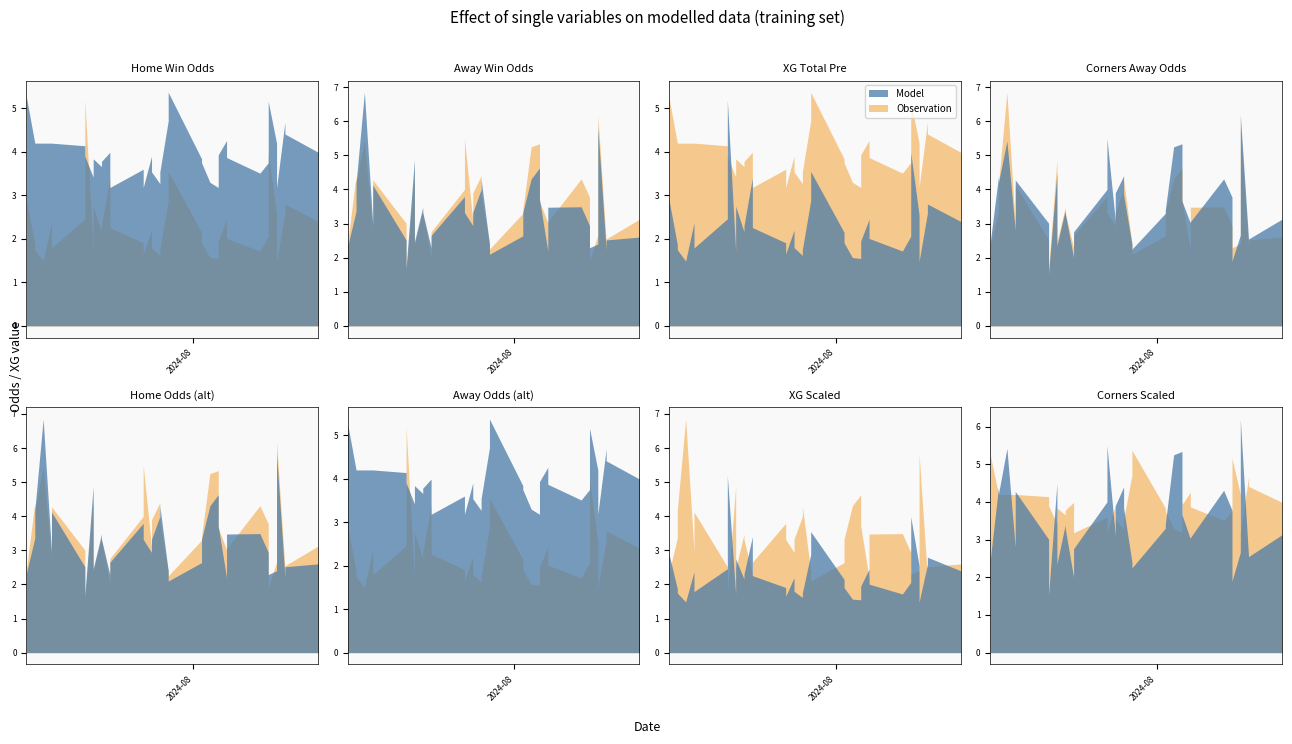

The value of Odd_H_FT at 30 is 1.0. True or false?

False